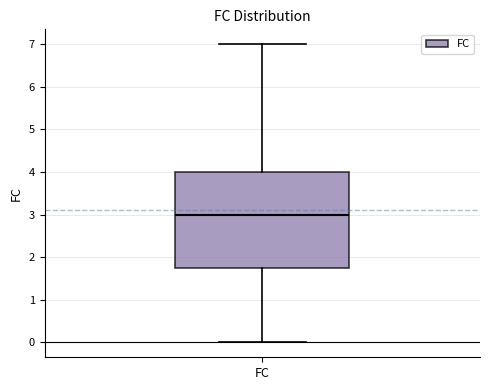

Transcribe this box plot: give where the median line is, the range the box spans, and where the two whiskers end, as read against the y-axis. The values are not printed on the chart, so give them approximately, as read against the axis.

median 3.0, box 1.8 to 4.0, whiskers 0.0 to 7.0